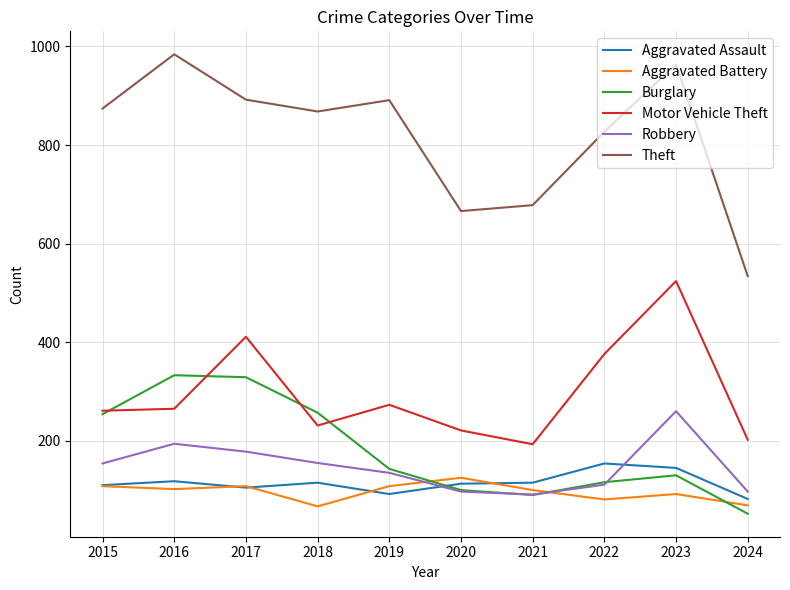

Which series changed the most between 2015 and 2016?

Theft